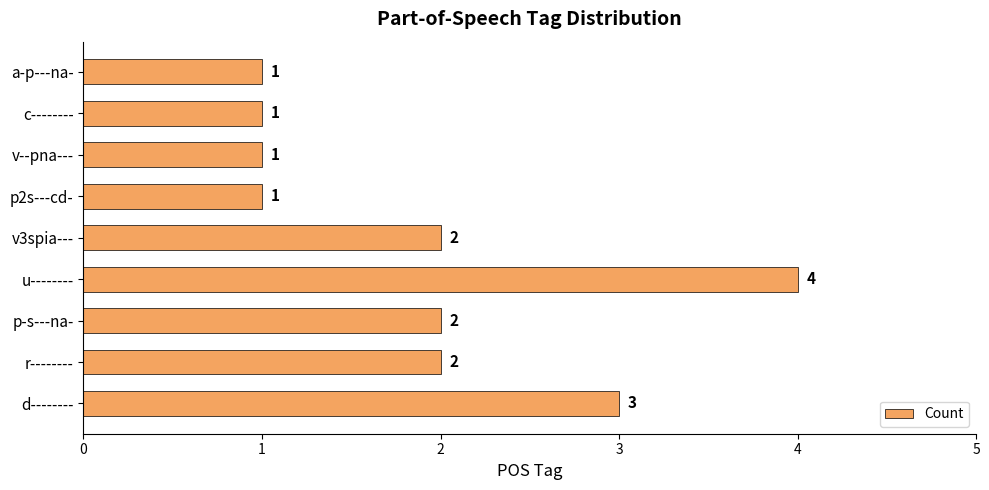

Reading bottom to top, list all the values displayed in this chart.

3	2	2	4	2	1	1	1	1